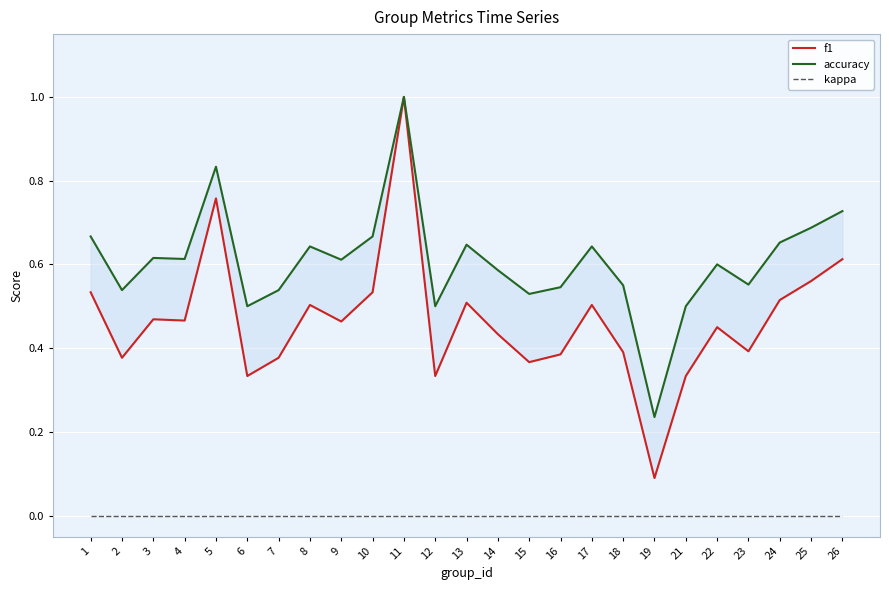

What is the sum of the f1 values at 14 and 21?

0.8